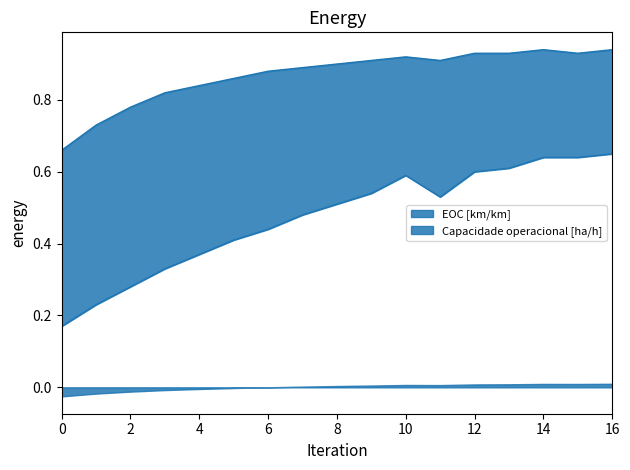

True or false: EOC [km/km] and Capacidade operacional [ha/h] cross at least once.

False